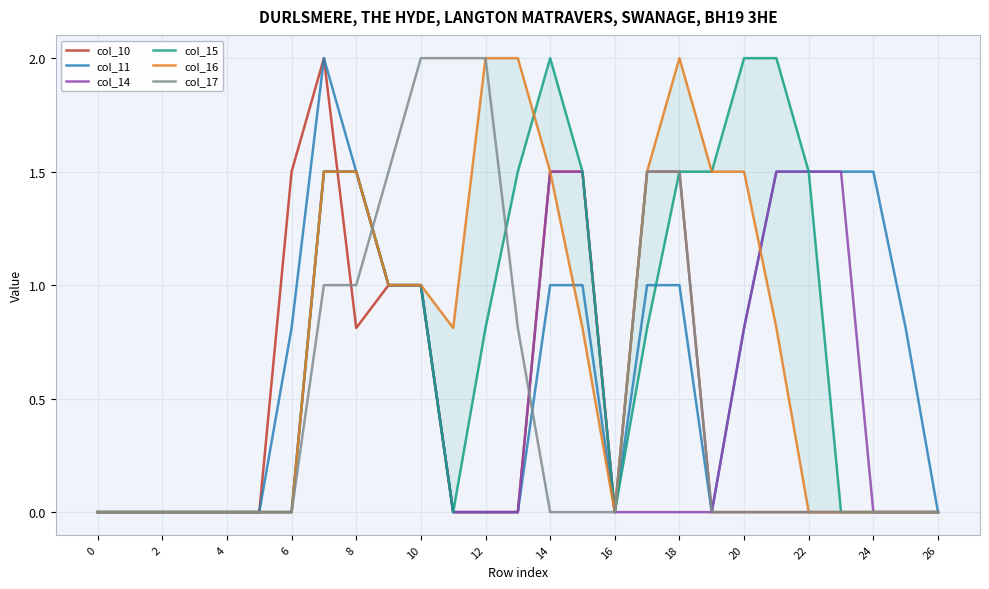

How many intersections are there between col_17 and col_14?

2